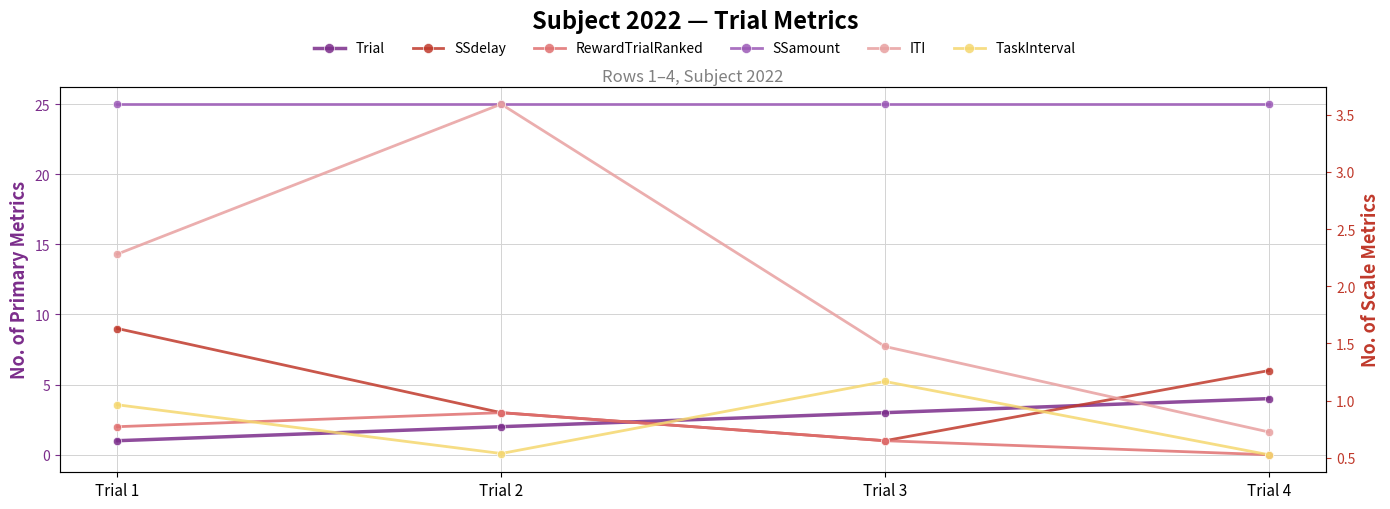

At how many categories does at least one series exceed 20?

4